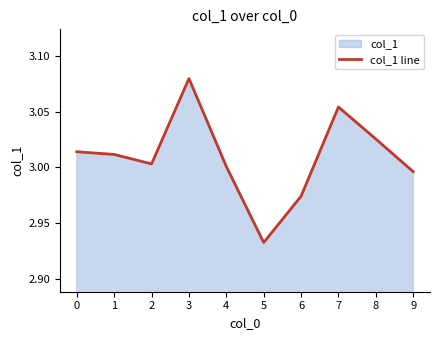

True or false: the data shows 3.1 at 7.

True